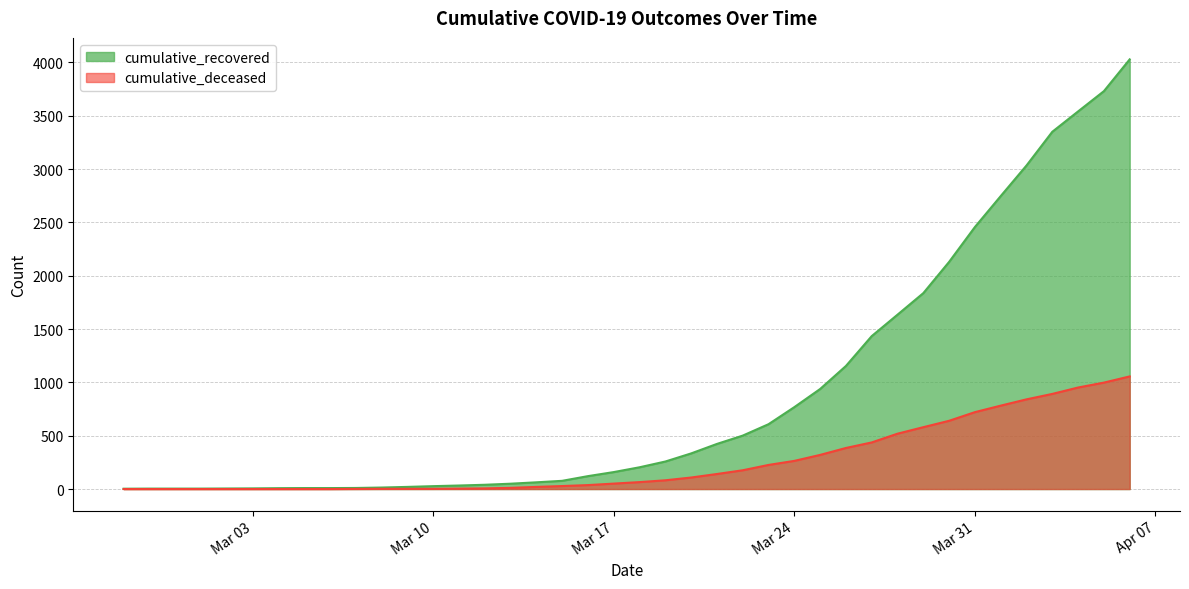

What are all the series names shown in the legend?

cumulative_recovered, cumulative_deceased